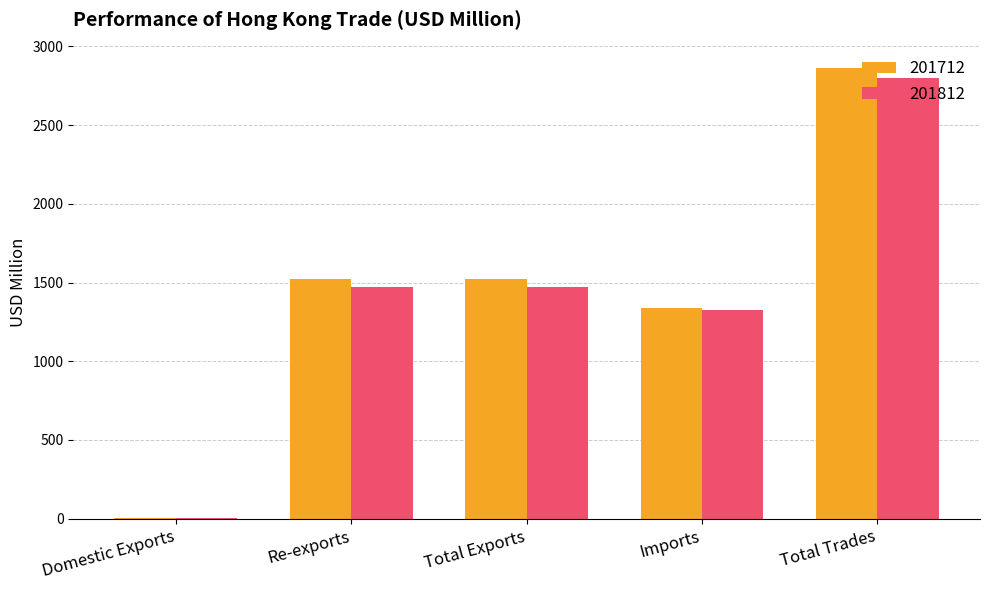

True or false: 201812 has a value of 1473.5 at Total Exports.

True